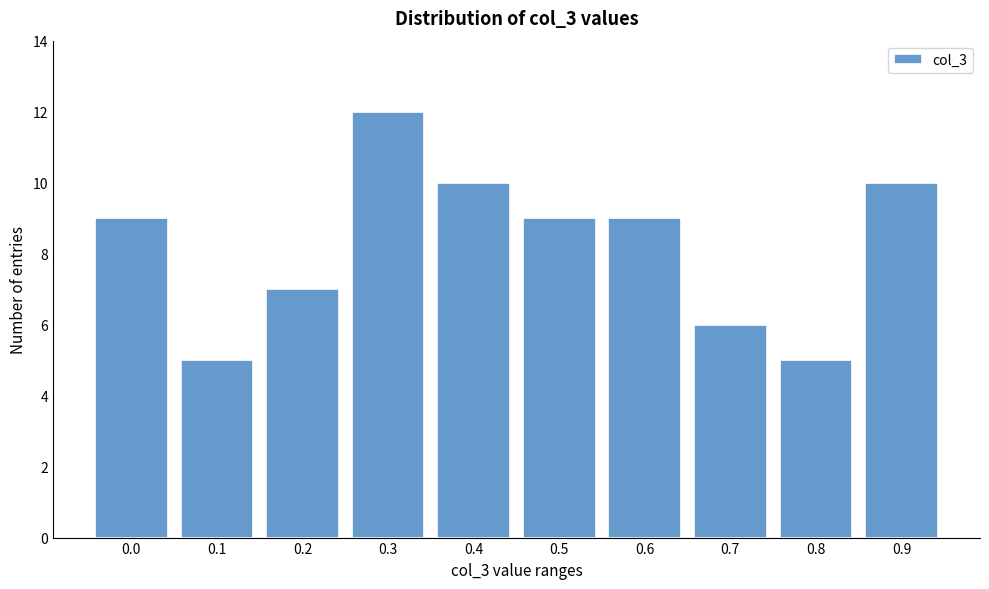

Reading right to left, list all the values displayed in this chart.

10	5	6	9	9	10	12	7	5	9